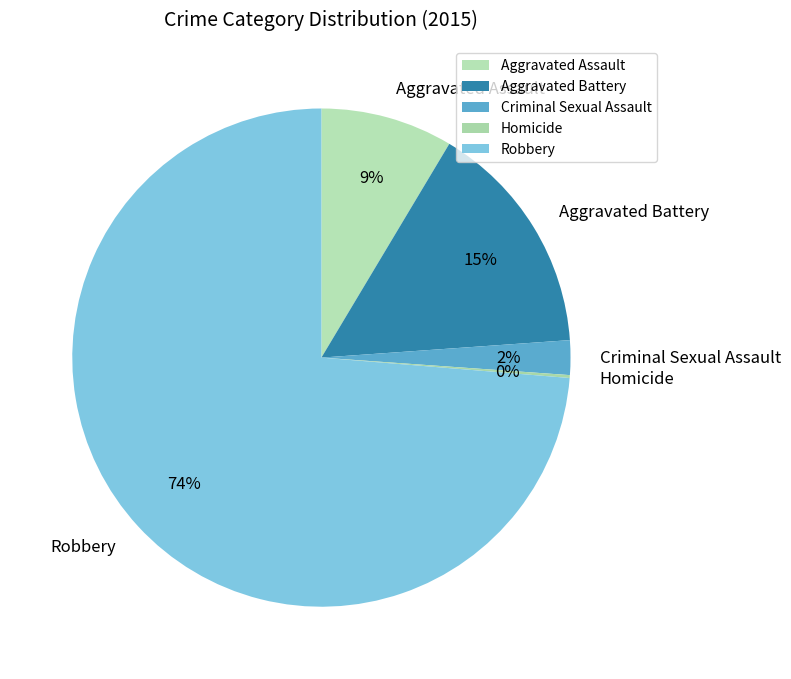

Combined, do Criminal Sexual Assault and Aggravated Assault account for over 50%?

No